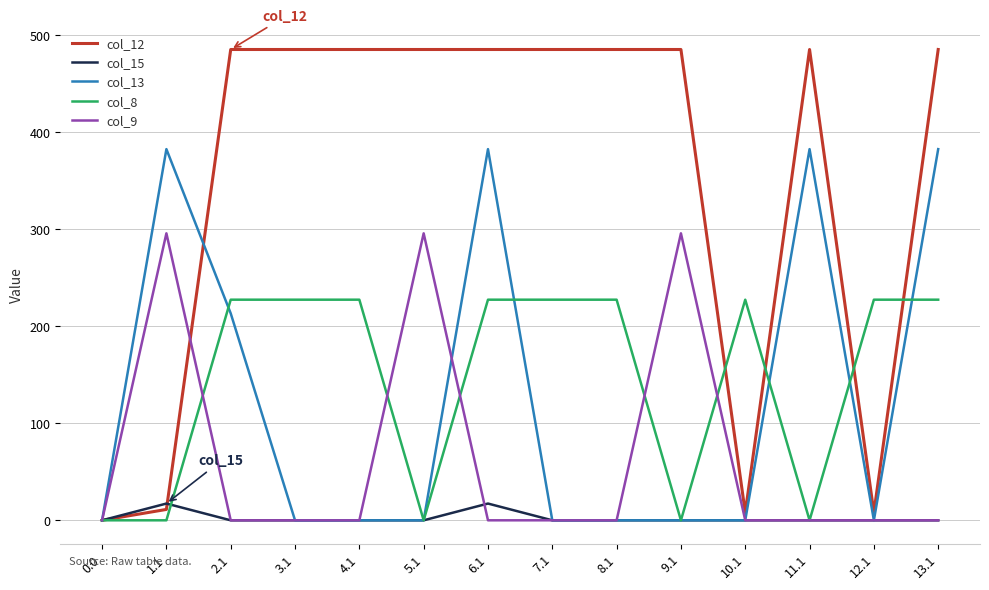

In col_15, how many points are higher than both neighbors (excluding endpoints)?

2